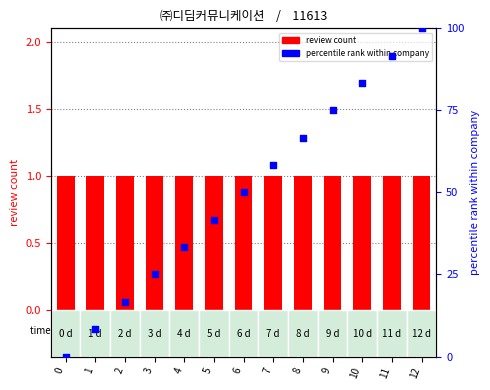

Which series has the widest spread of Y values?

percentile rank within company